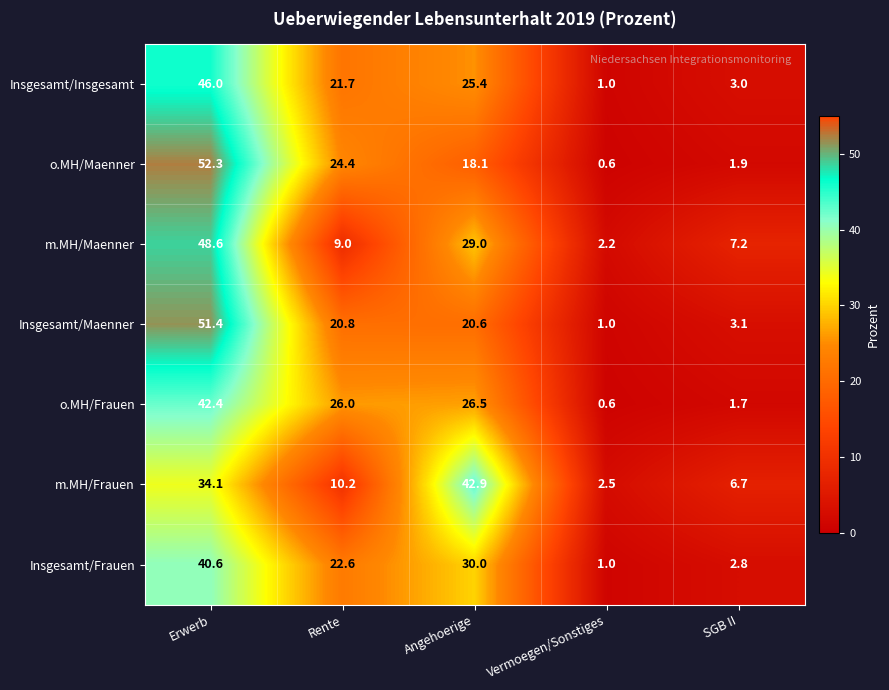

Which series has the largest total across all categories?

o.MH/Maenner